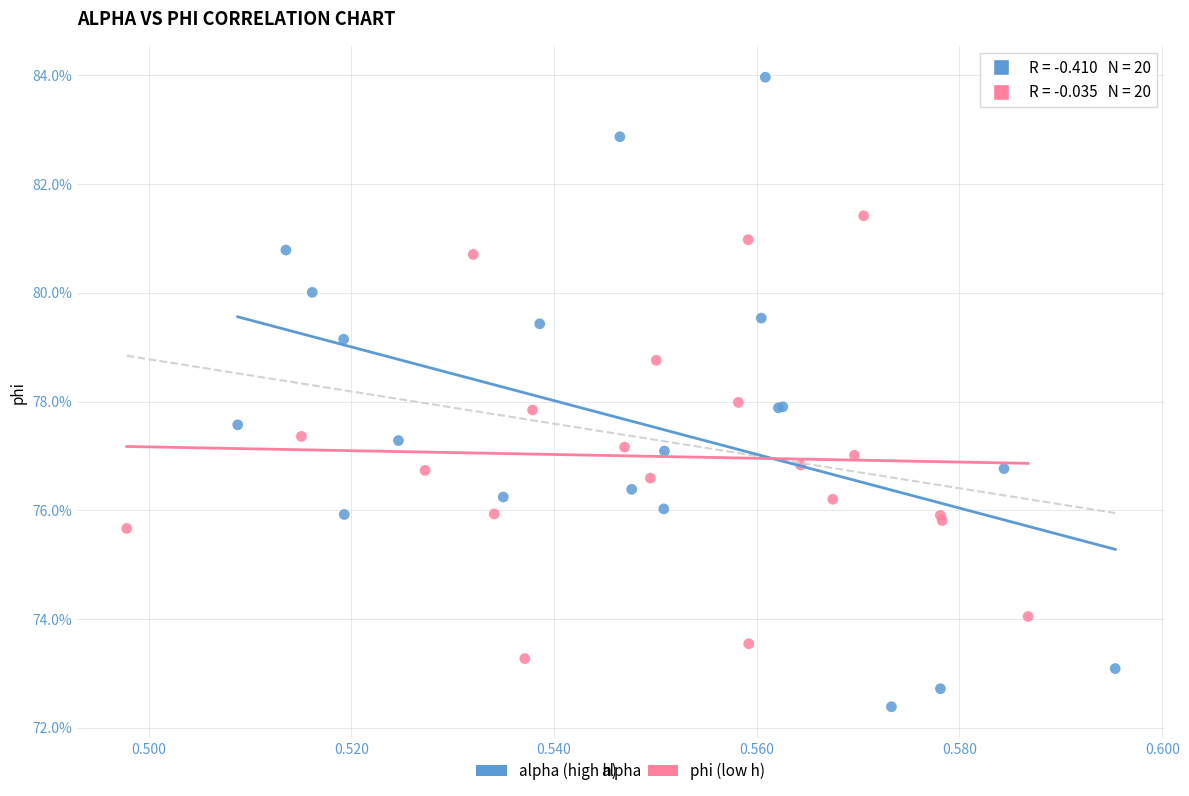

What are all the series names shown in the legend?

alpha (high h), phi (low h)